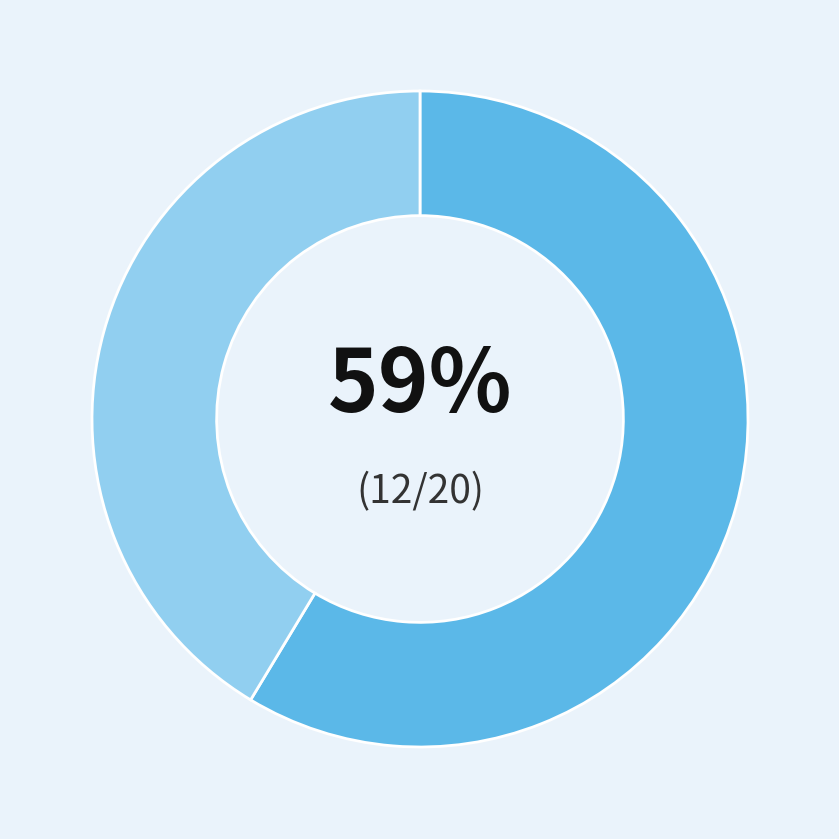

Does any single category account for the majority?

Yes